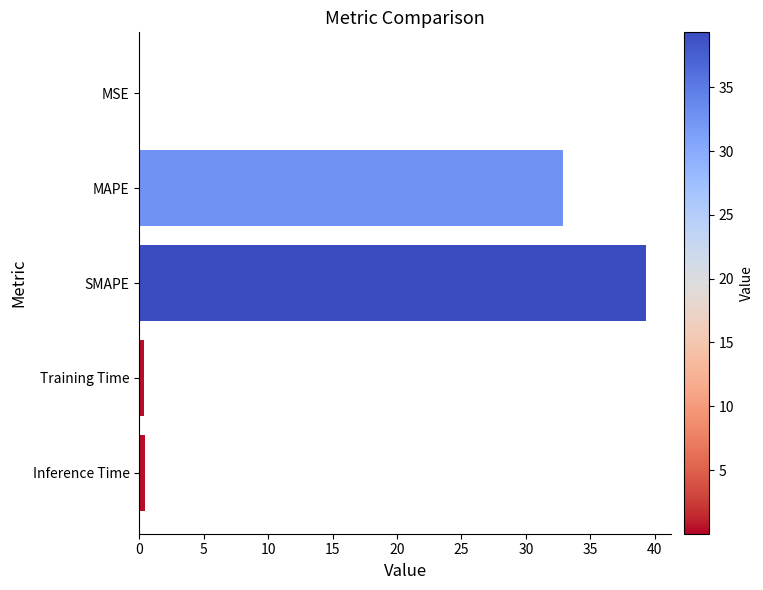

At which label is the value closest to 19?

MAPE